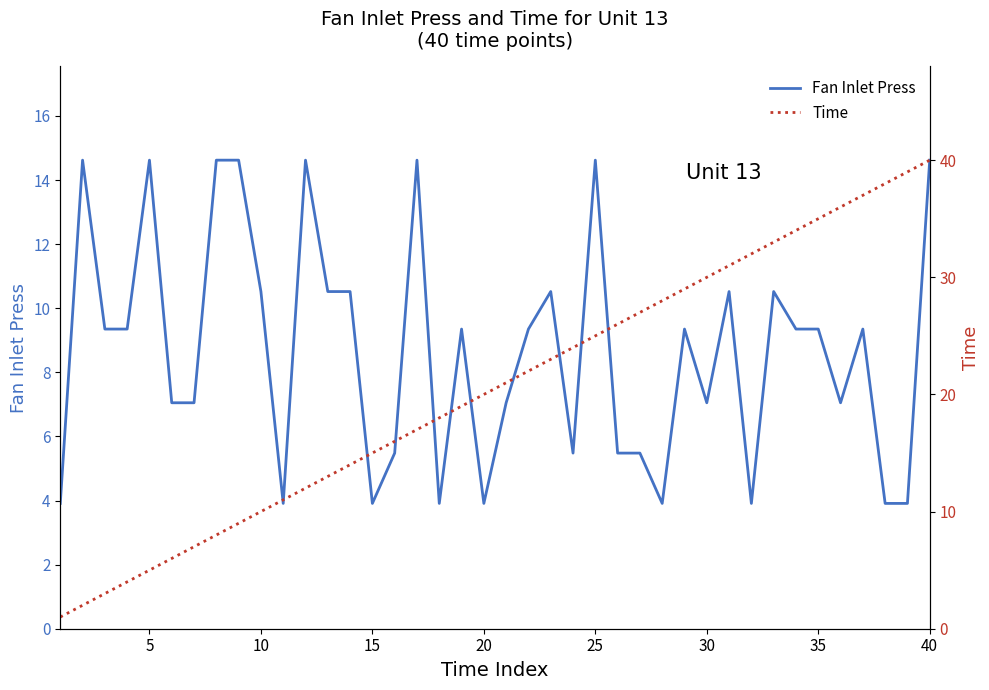

How many interior local peaks does the Fan Inlet Press series have?

11